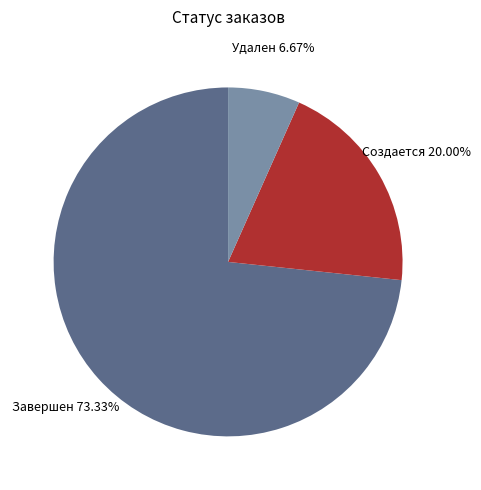

Is there any slice that represents more than half of the pie?

Yes